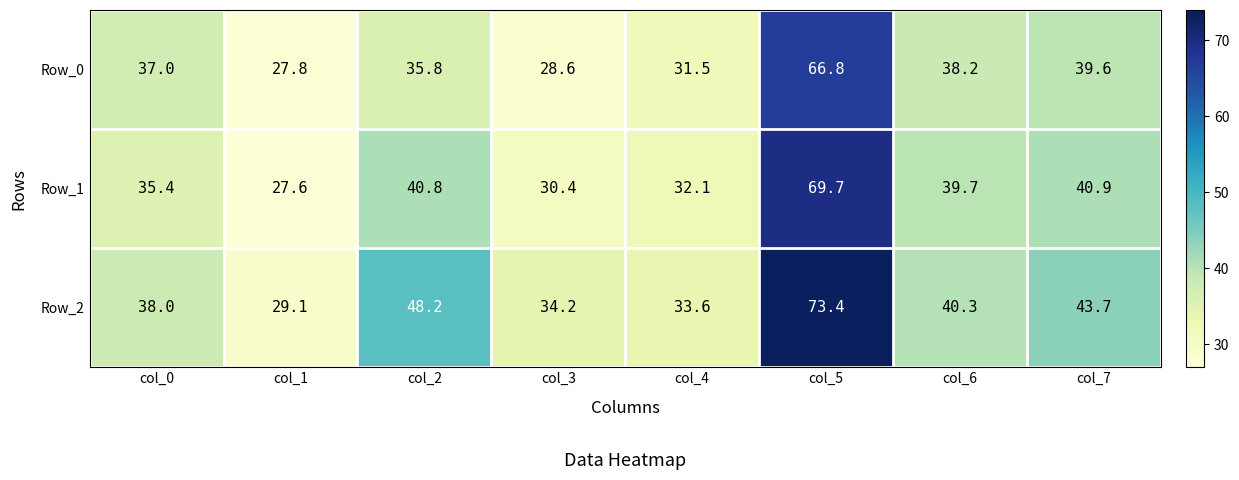

Reading left to right, extract all data points from this chart.

Row_0: col_0=37.0	col_1=27.8	col_2=35.8	col_3=28.6	col_4=31.5	col_5=66.8	col_6=38.2	col_7=39.6
Row_1: col_0=35.4	col_1=27.6	col_2=40.8	col_3=30.4	col_4=32.1	col_5=69.7	col_6=39.7	col_7=40.9
Row_2: col_0=38.0	col_1=29.1	col_2=48.2	col_3=34.2	col_4=33.6	col_5=73.4	col_6=40.3	col_7=43.7